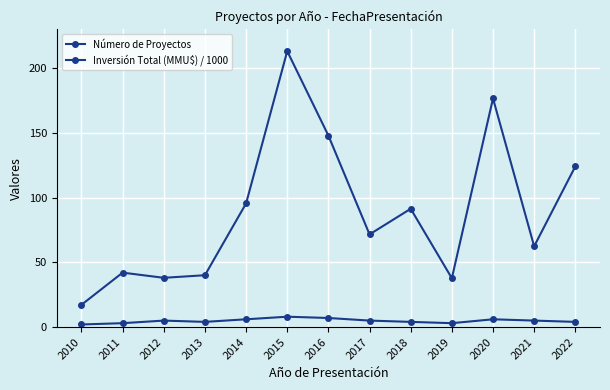

List the labels in order of Inversión Total (MMU$) / 1000 value, smallest first.

2010, 2019, 2012, 2013, 2011, 2021, 2017, 2018, 2014, 2022, 2016, 2020, 2015